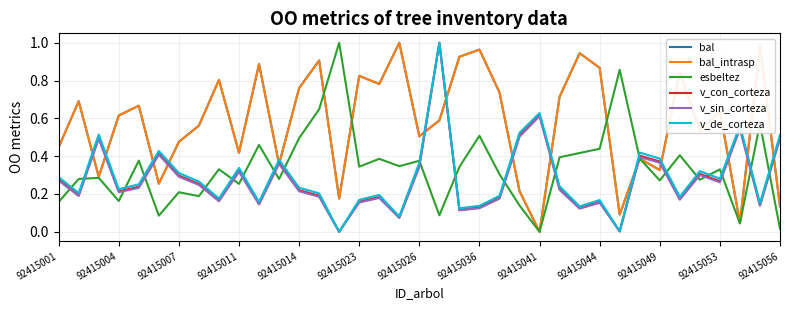

Which series has the largest range (max minus min)?

bal